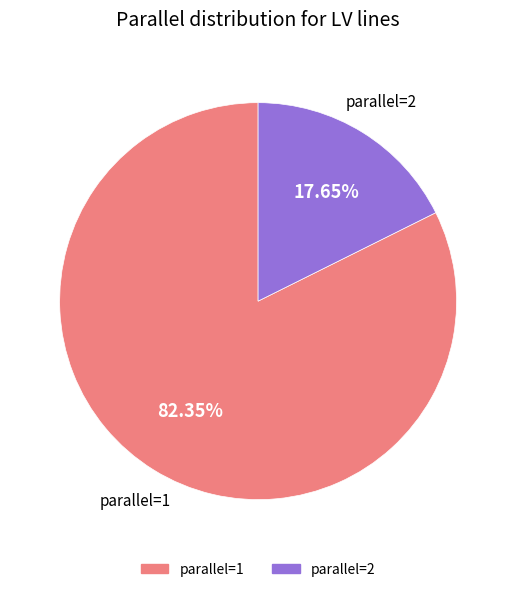

To the nearest percent, what is the combined percentage of parallel=2 and parallel=1?

100%